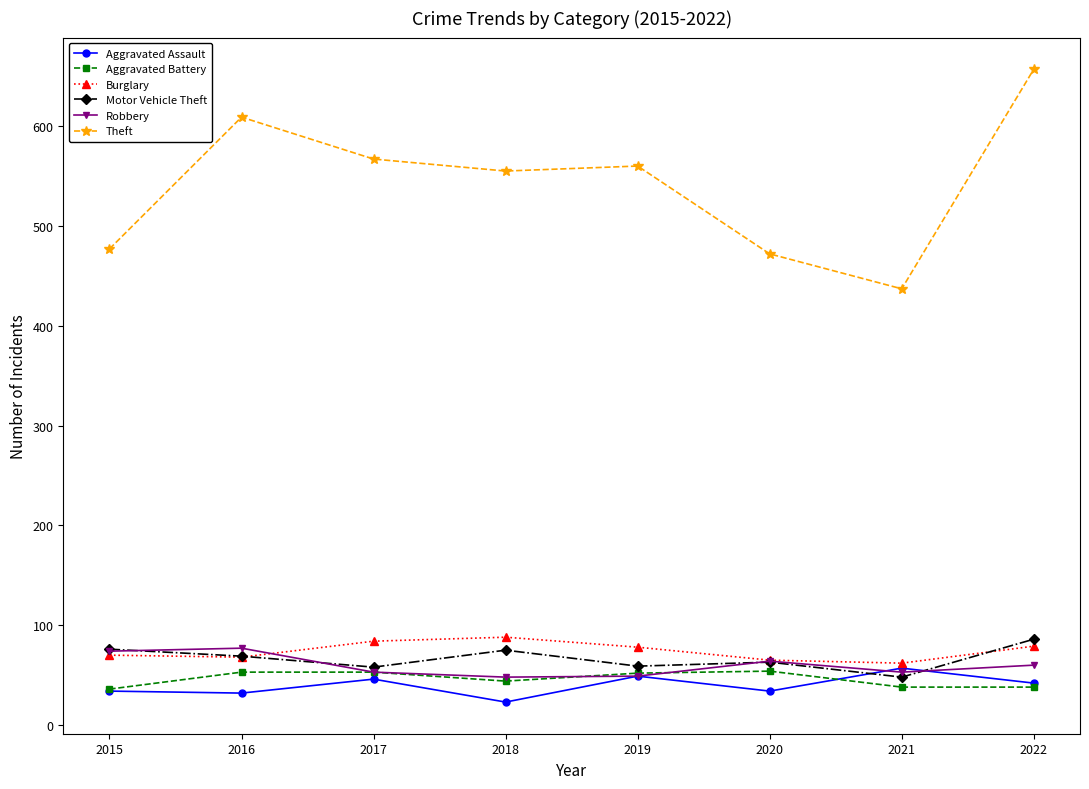

Where does the Burglary series first go above 78?

2017